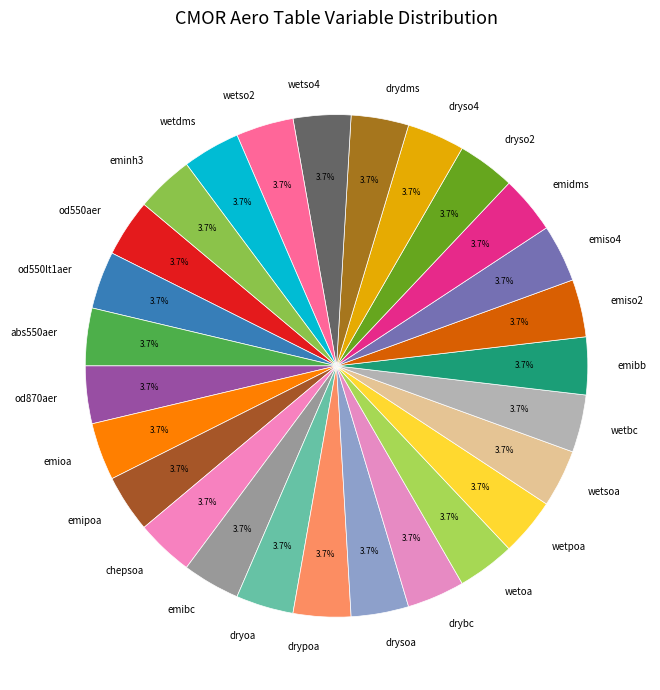

What percentage is NOT represented by od550lt1aer?

96.3%